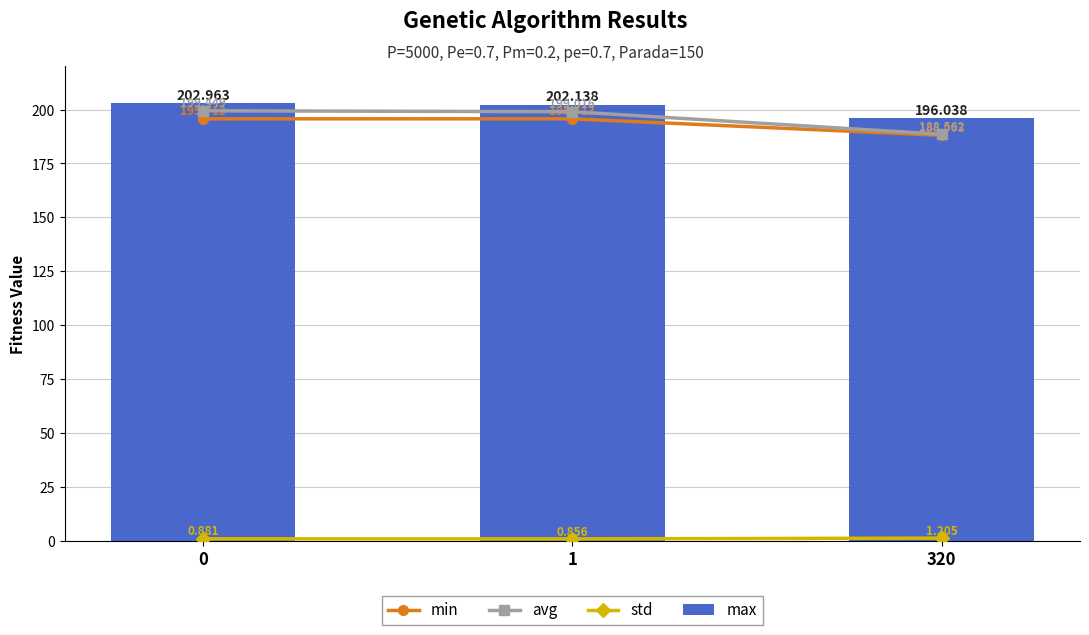

What are all the series names shown in the legend?

min, avg, std, max